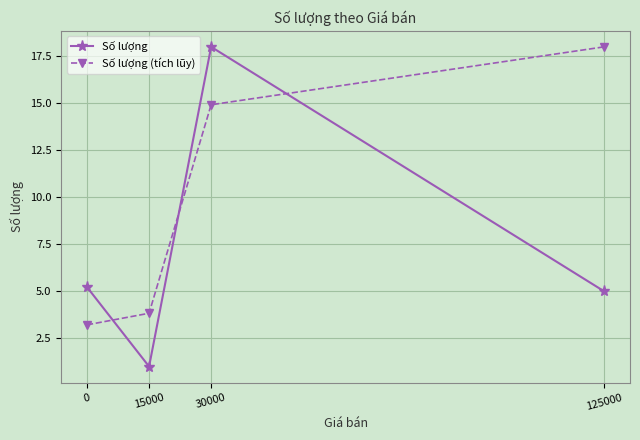

True or false: Số lượng (tích lũy) has more than 2 interior local peaks.

False